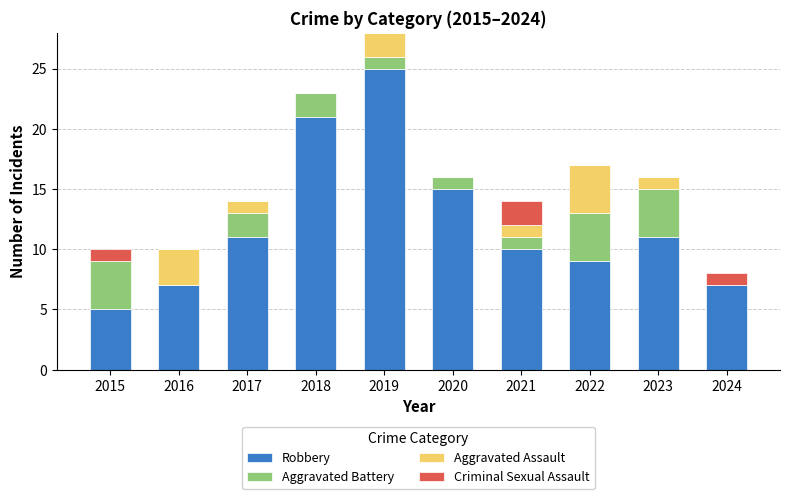

Is it true that Robbery equals 7 at 2015?

False